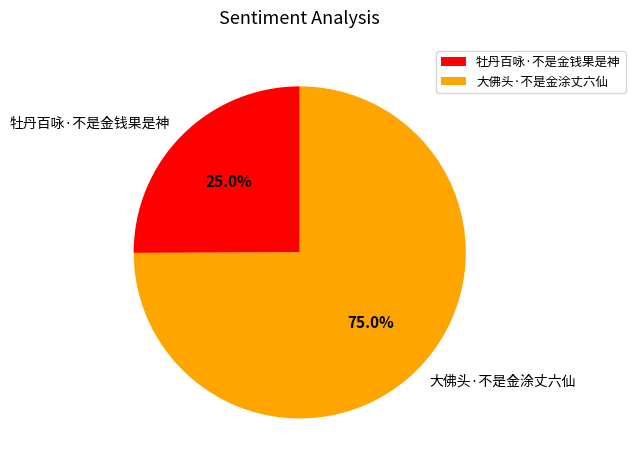

Which category has the smallest portion of the pie?

牡丹百咏·不是金钱果是神